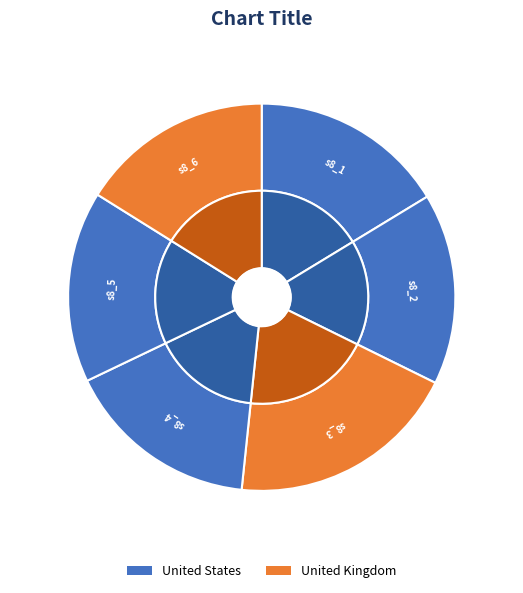

Which slice is the smallest?

s8_2